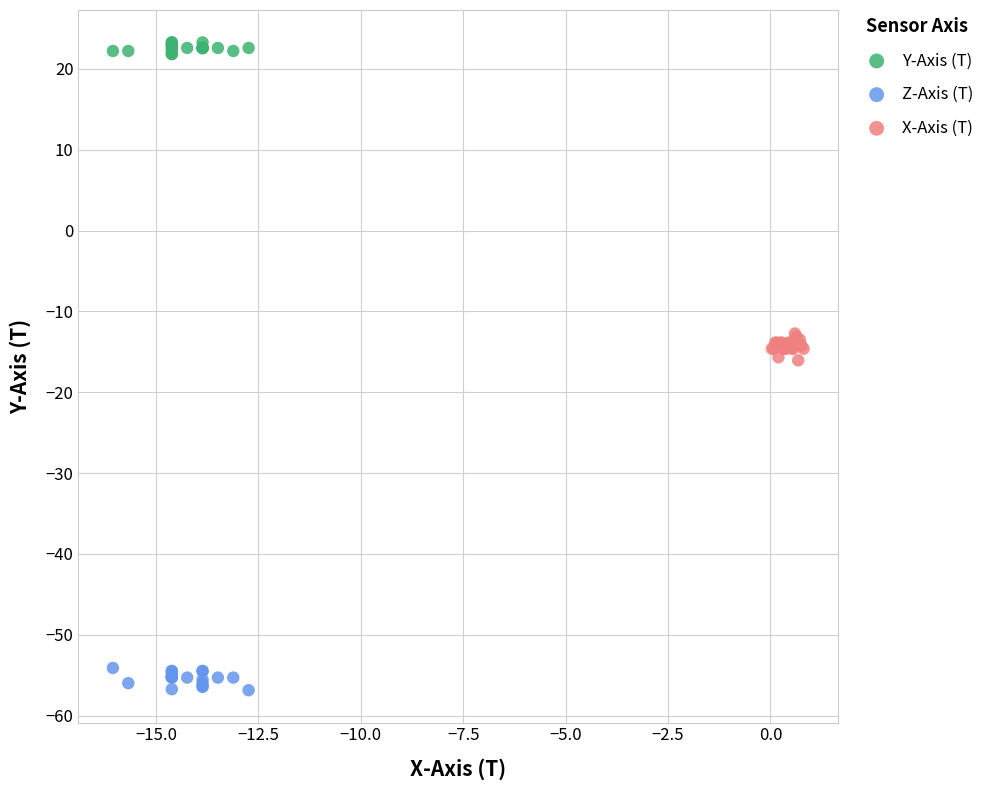

Which series reaches the minimum Y coordinate?

Z-Axis (T)